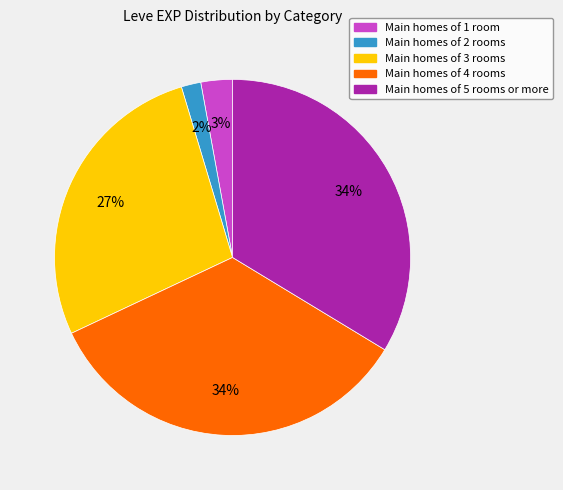

Is there any slice that represents more than half of the pie?

No